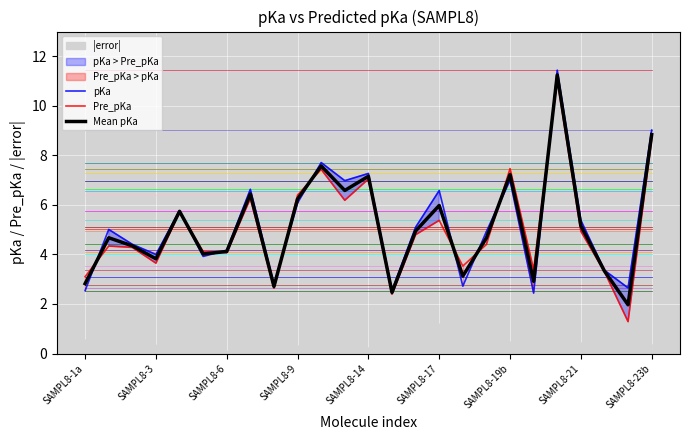

True or false: Mean pKa has a value of 2.3 at SAMPL8-6.

False